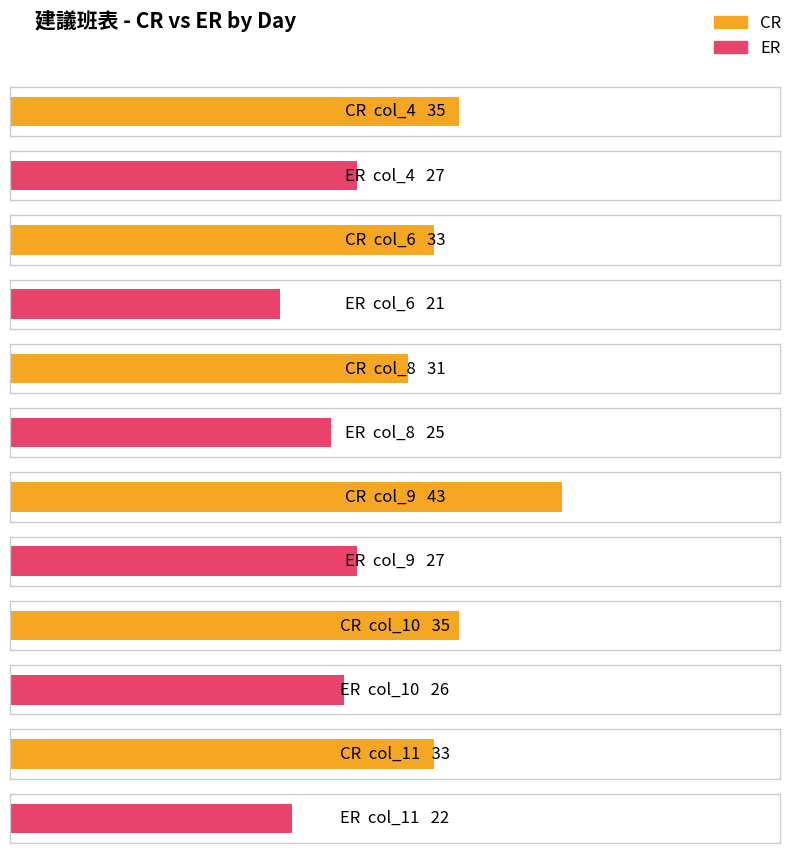

What is the sum of all CR values?

210